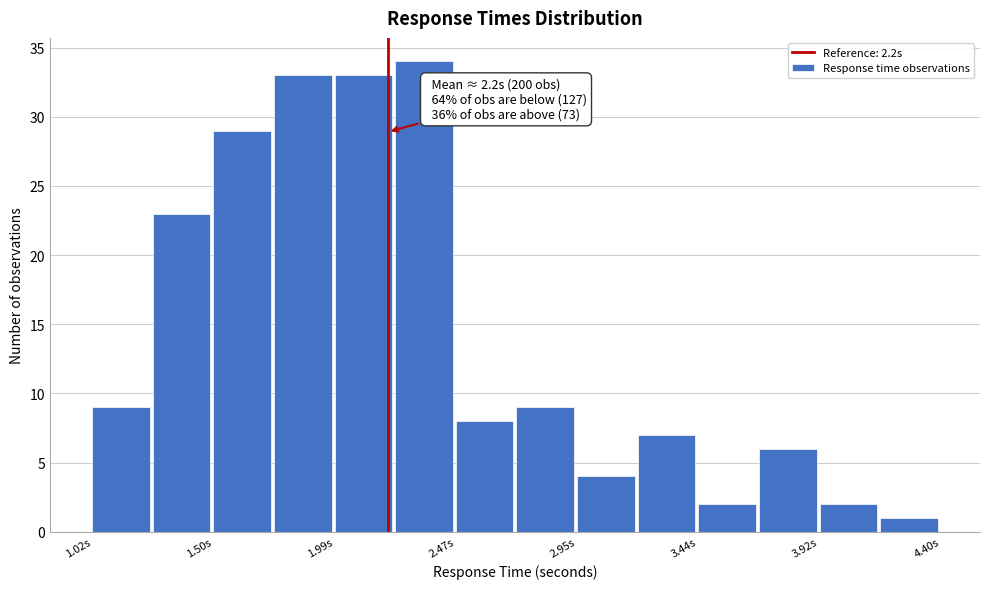

Over which range of the x-axis is the bar tallest?

2.25 to 2.45